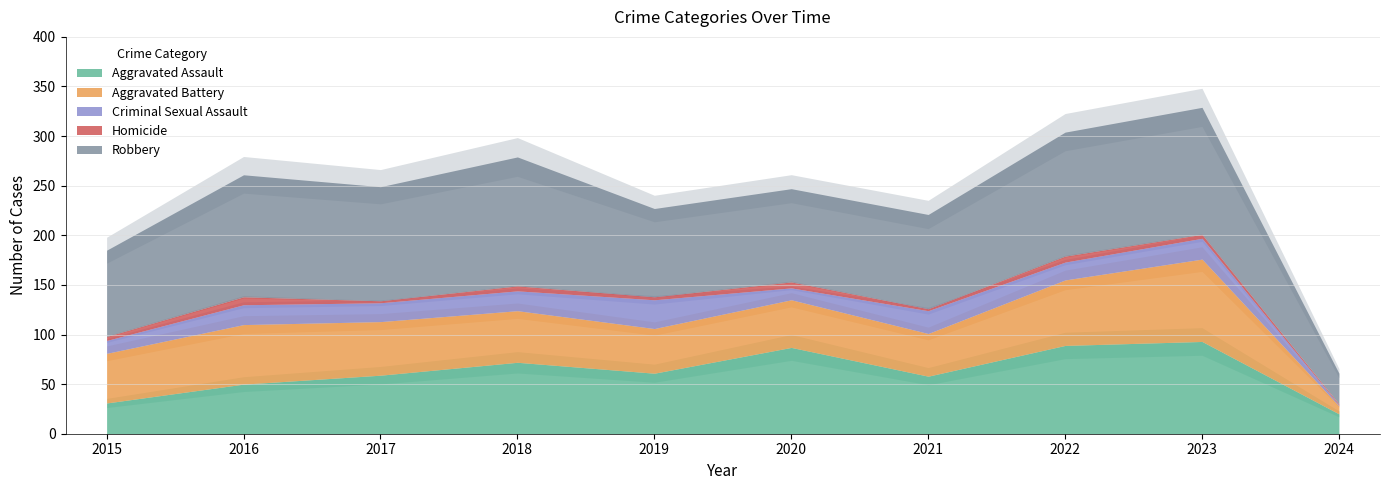

The value of Robbery at 2022 is 71. True or false?

False